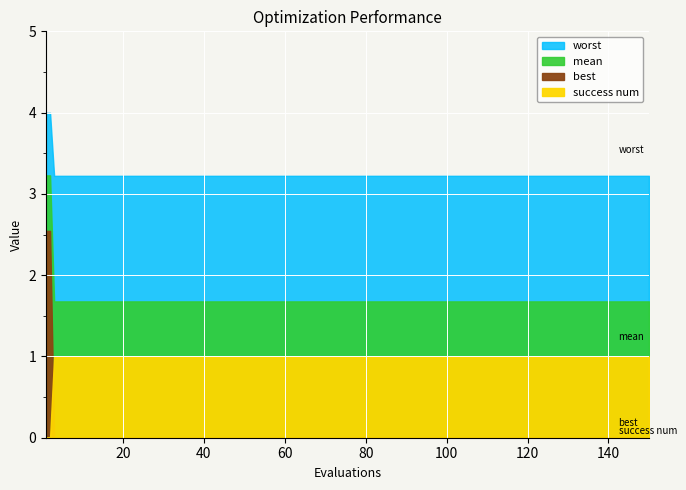

True or false: best has a value of 0.0 at 3.

True